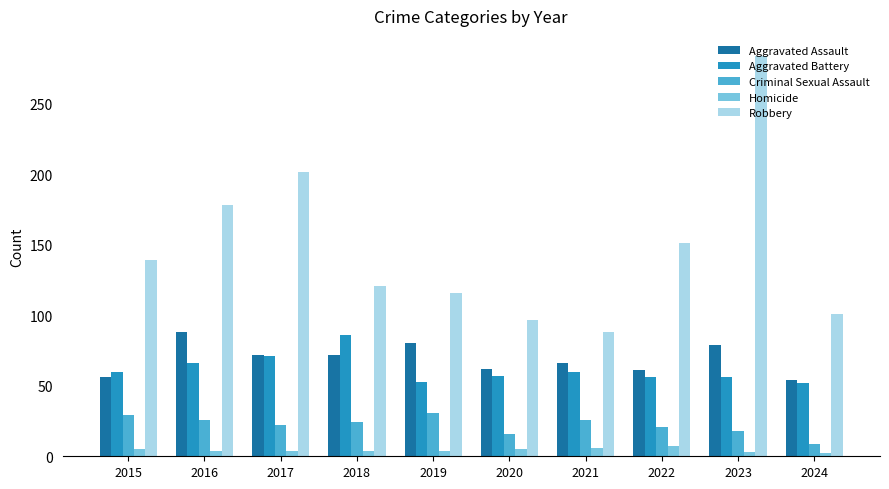

How many values in the Robbery series are below 139?

5